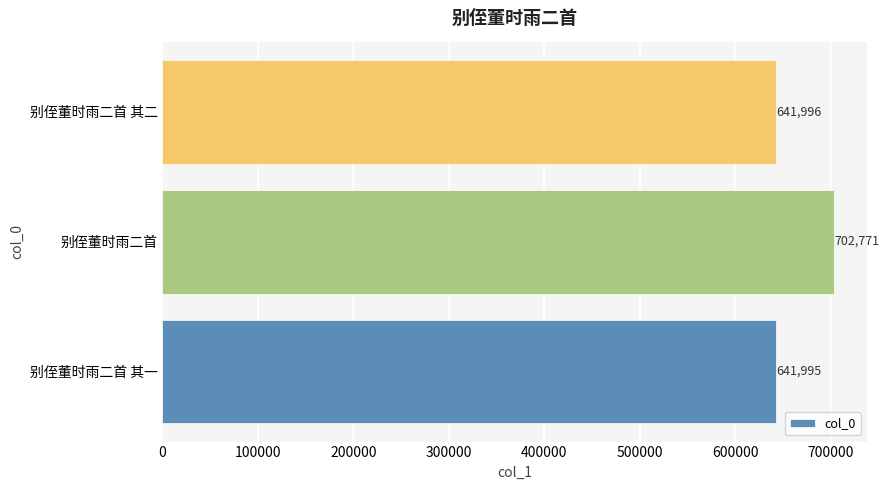

What is the change in value from 别侄董时雨二首 其一 to 别侄董时雨二首?

+60776